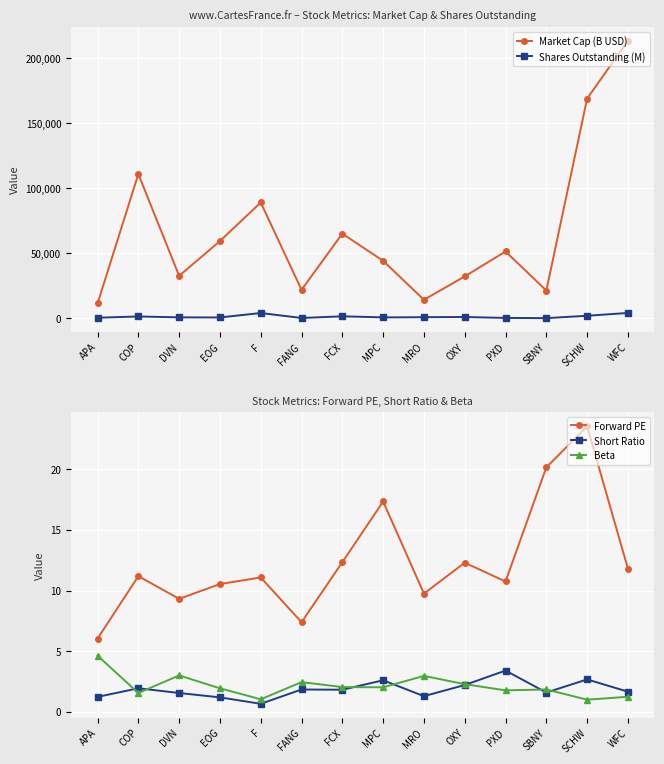

The value of Short Ratio at PXD is 3.4. True or false?

True